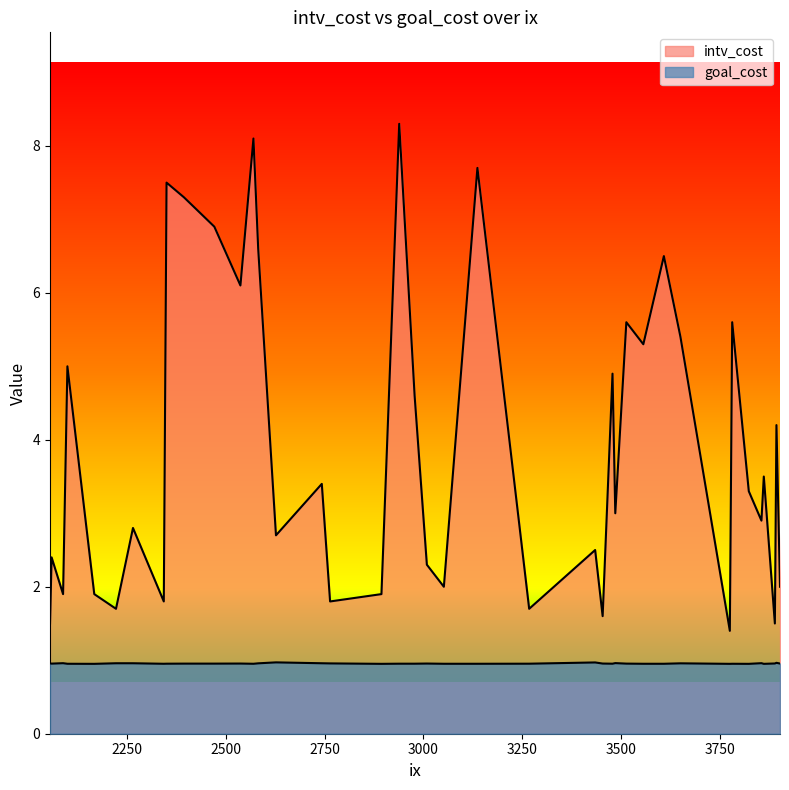

True or false: goal_cost and intv_cost intersect in this chart.

False